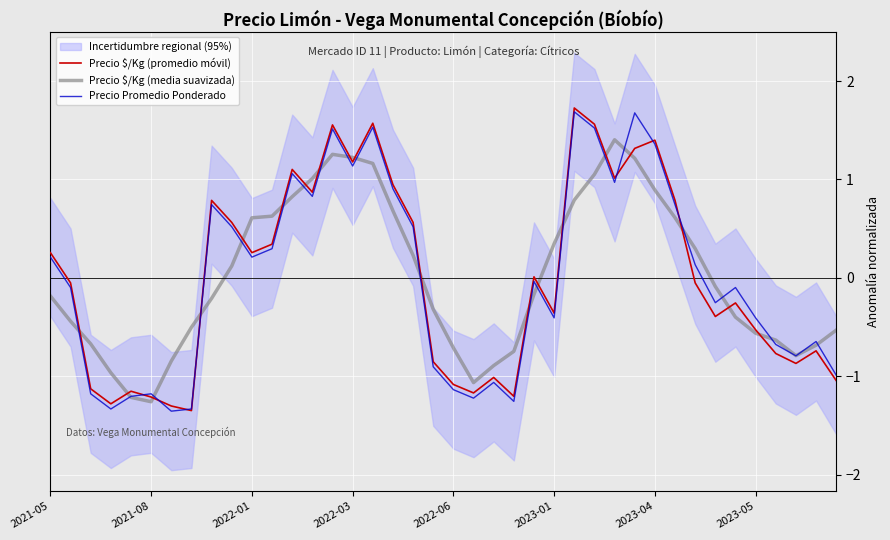

What are all the series names shown in the legend?

Precio $/Kg (promedio móvil), Precio $/Kg (media suavizada), Precio Promedio Ponderado